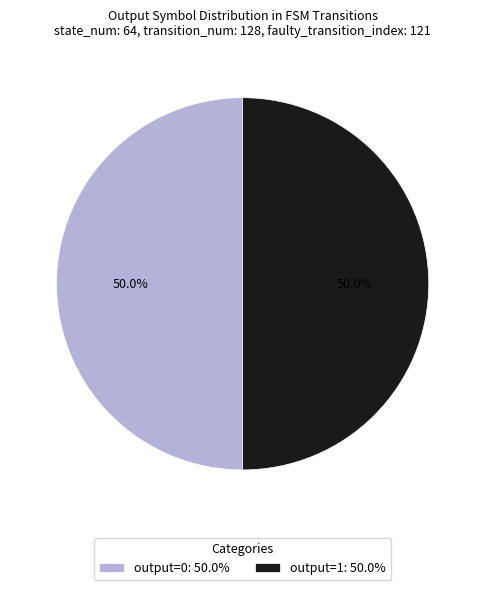

Count the number of slices in the pie.

2